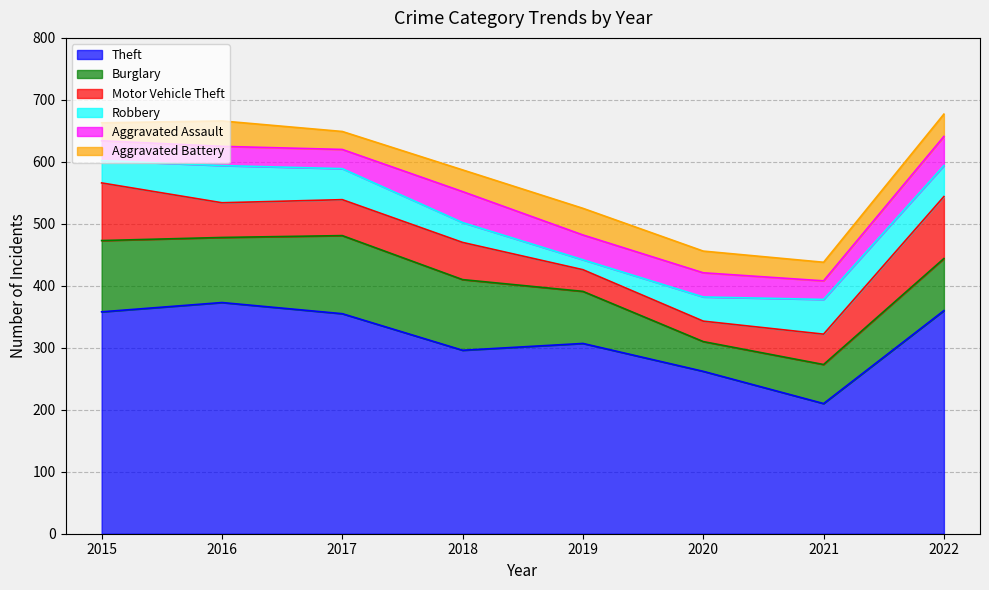

Rank the categories by Theft value from highest to lowest.

2016, 2022, 2015, 2017, 2019, 2018, 2020, 2021